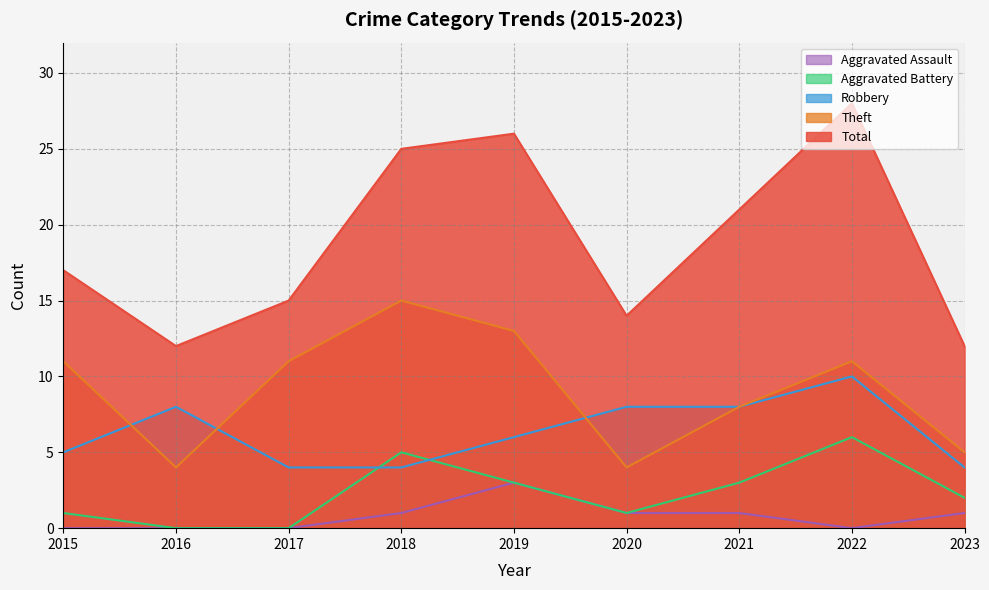

In Aggravated Battery, how many points are lower than both neighbors (excluding endpoints)?

1